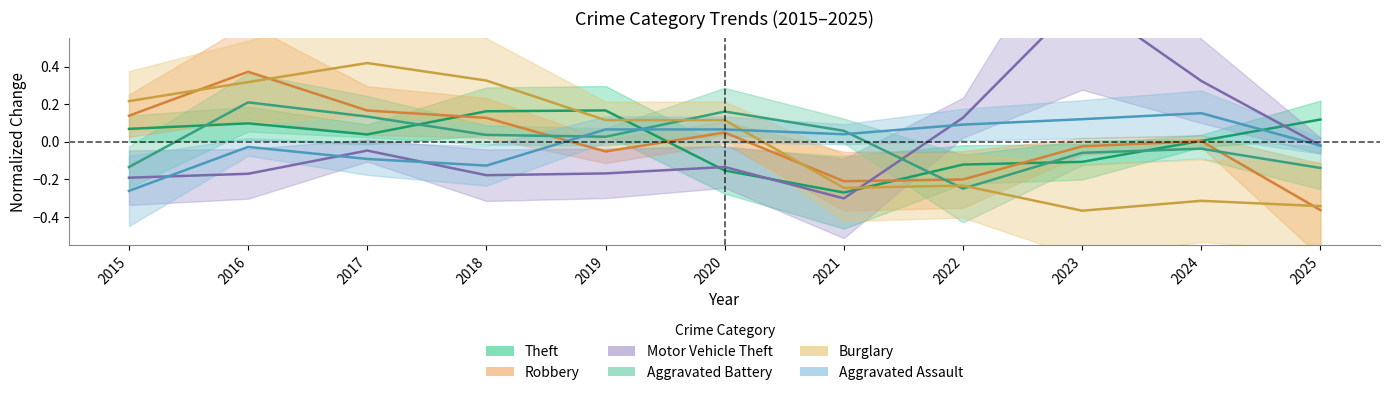

Where is Motor Vehicle Theft nearest to the value 0?

2025